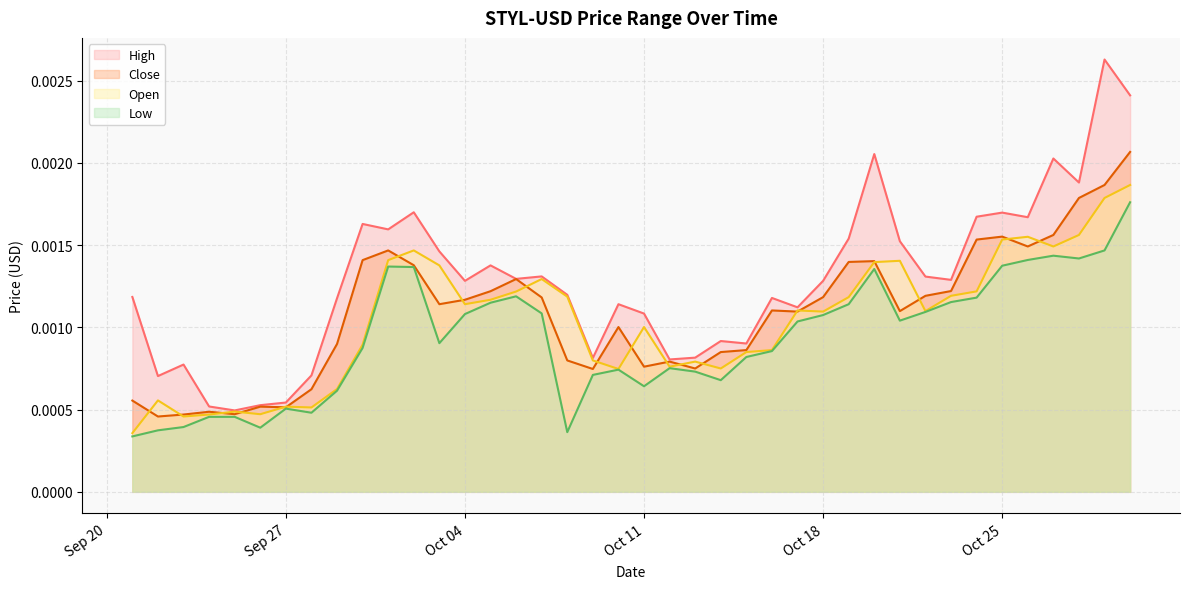

True or false: Low and High cross at least once.

False